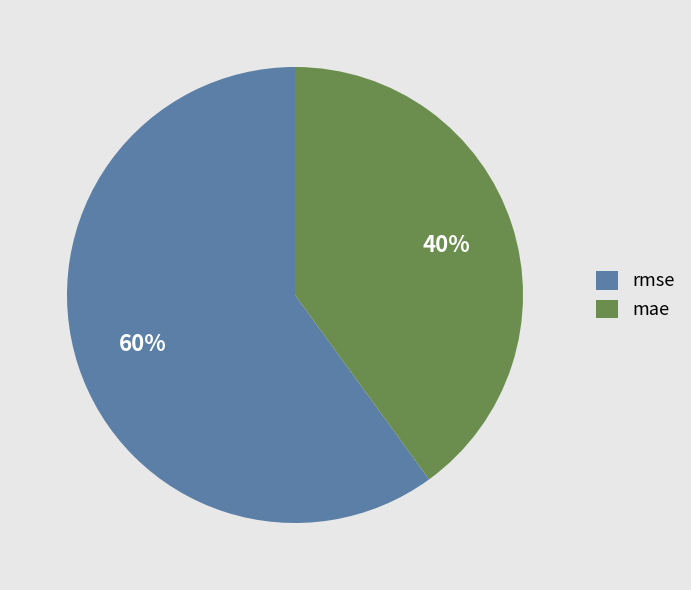

Is there a majority slice in this chart?

Yes